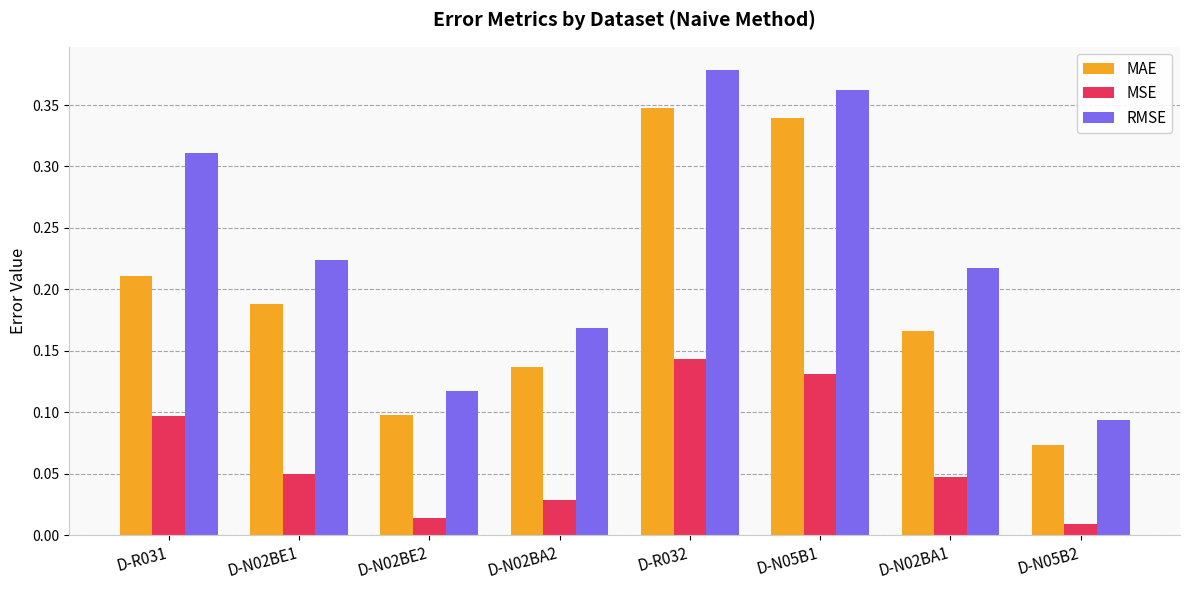

How many bars are there in total?

24